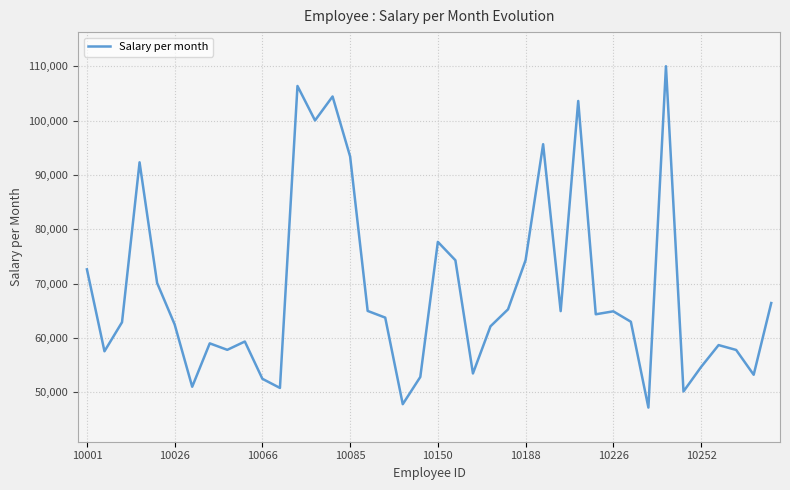

True or false: the data has more than 0 interior local peaks.

True